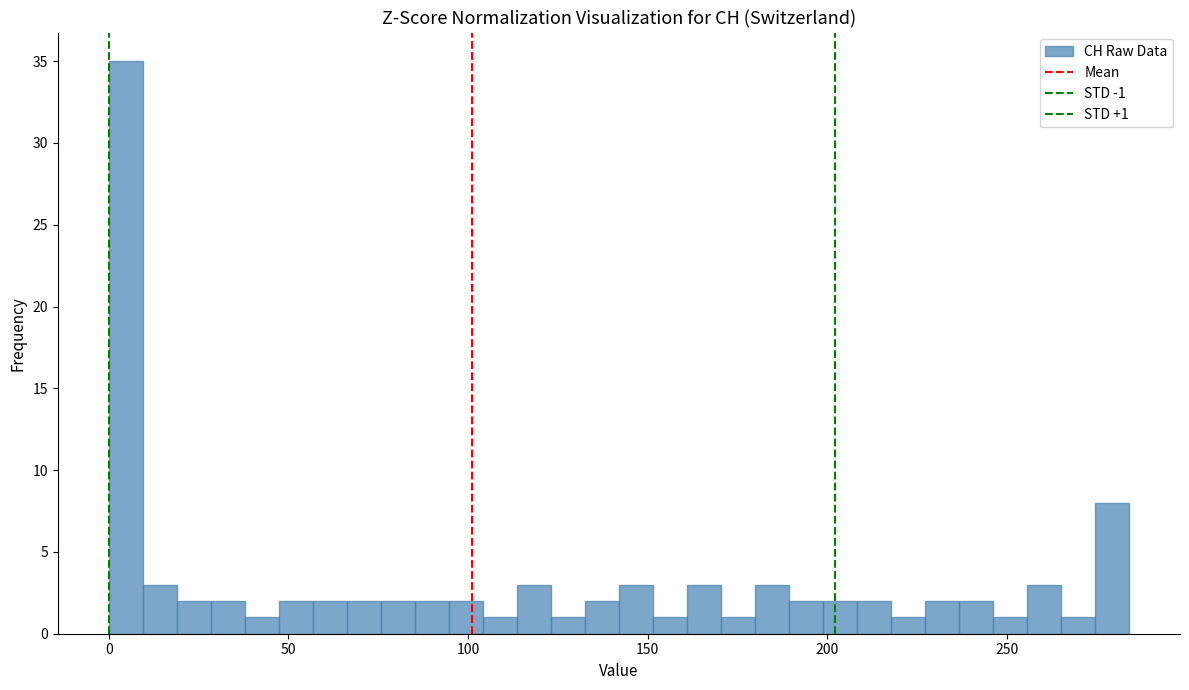

Around what value on the x-axis is the tallest bar? Give the approximate position of its centre, as read against the axis.

5